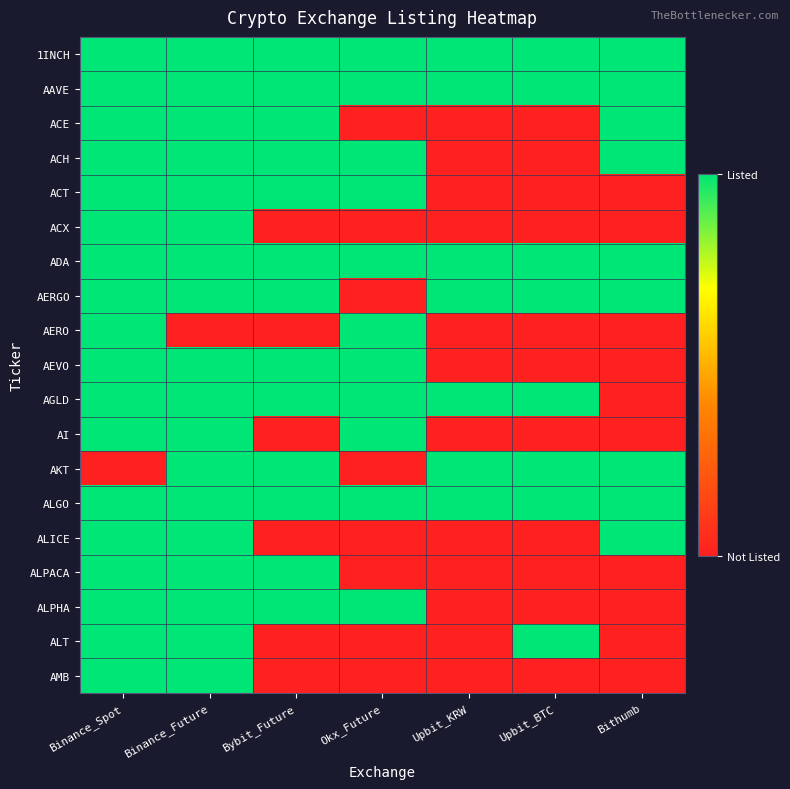

Which series has the largest total across all categories?

1INCH